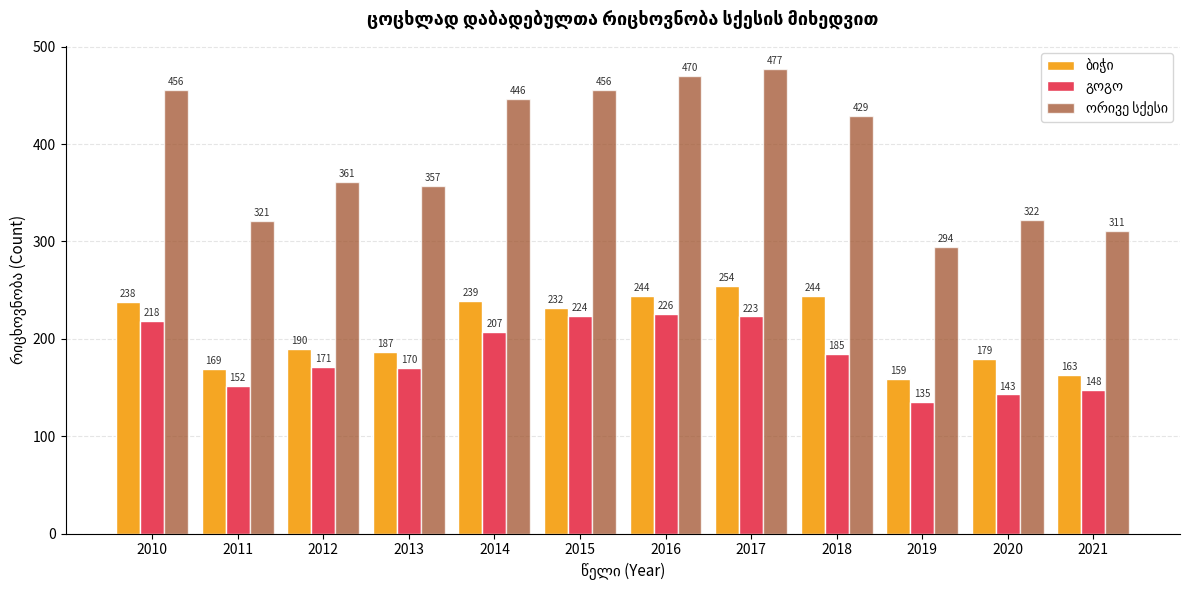

At which category does the chart reach its minimum across all series?

2019